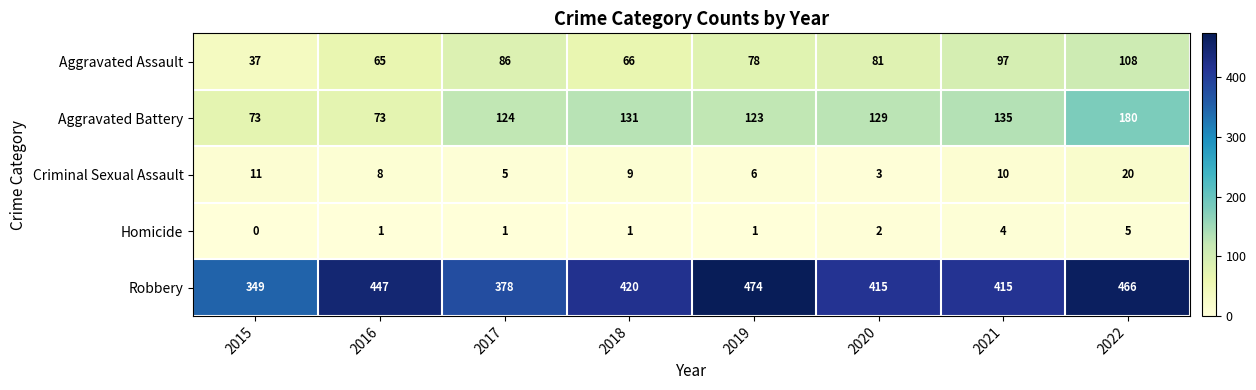

At which category is the sum across all series the highest?

2022